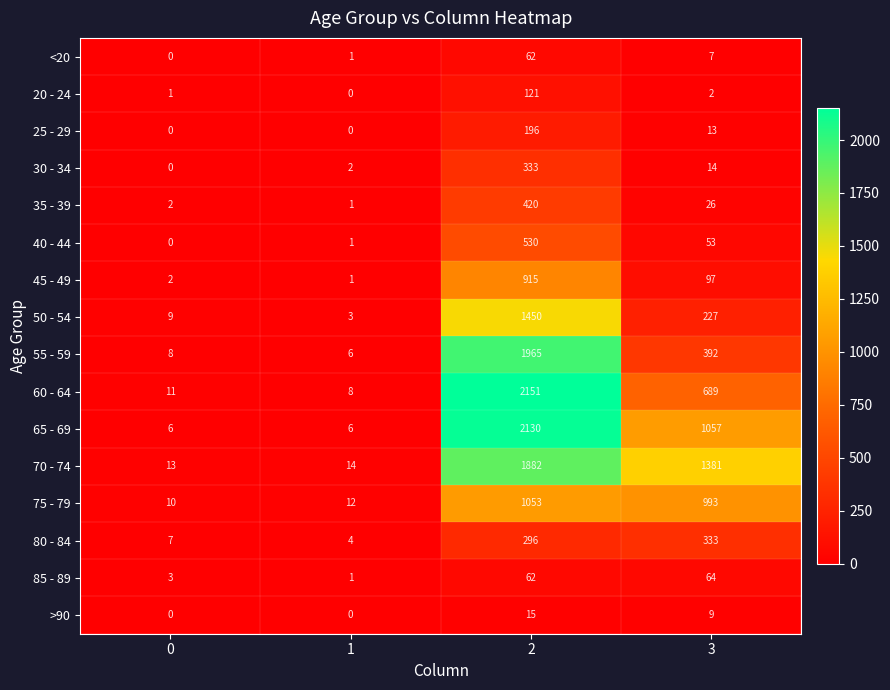

What is the greatest value displayed?

2151